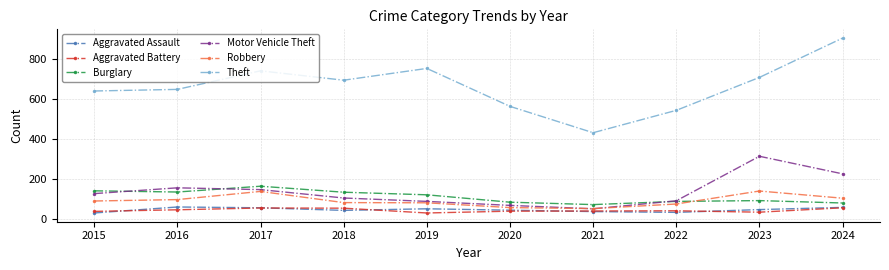

What is the highest value of the Burglary series?

163